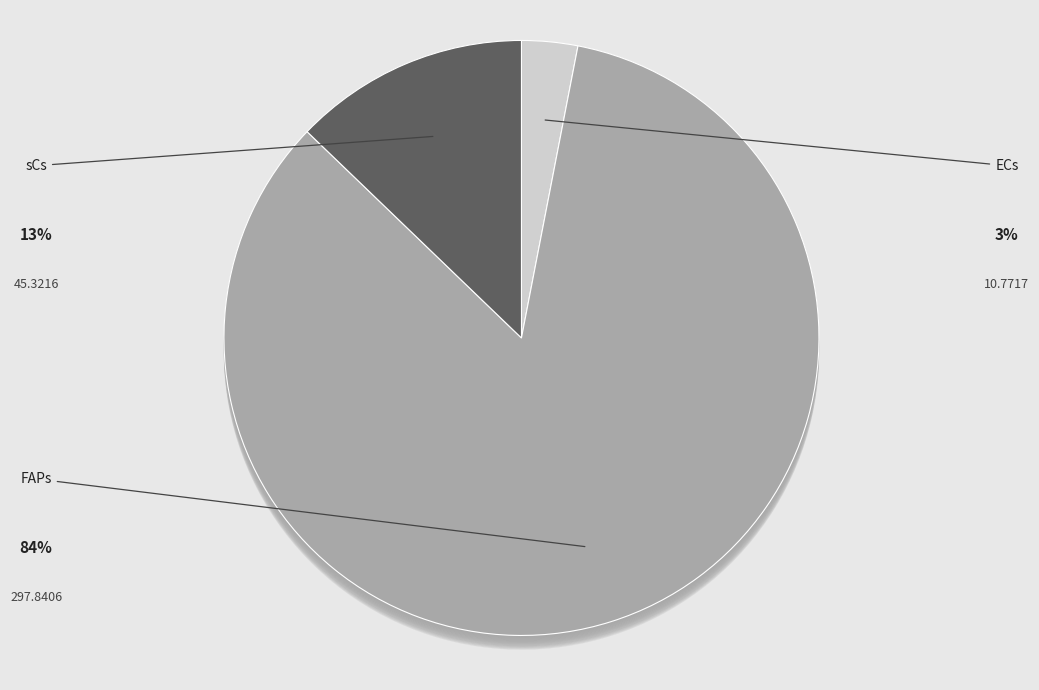

Which category has the smallest portion of the pie?

ECs